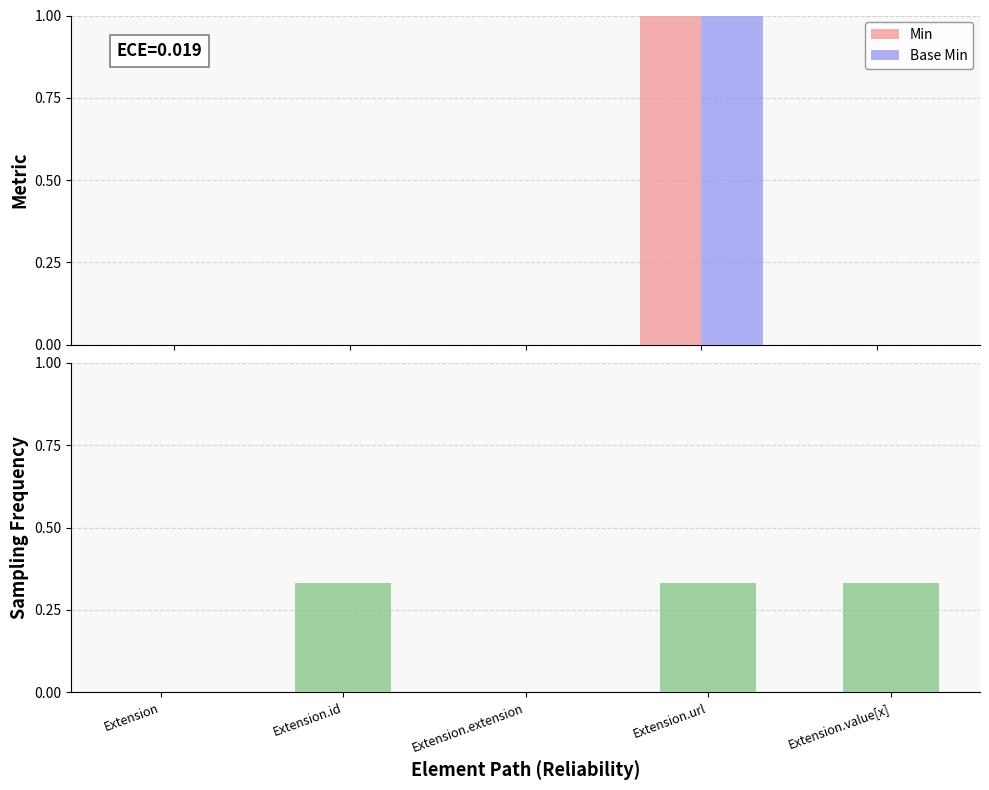

What is the difference between the maximum and minimum values in the Base Min series?

1.0